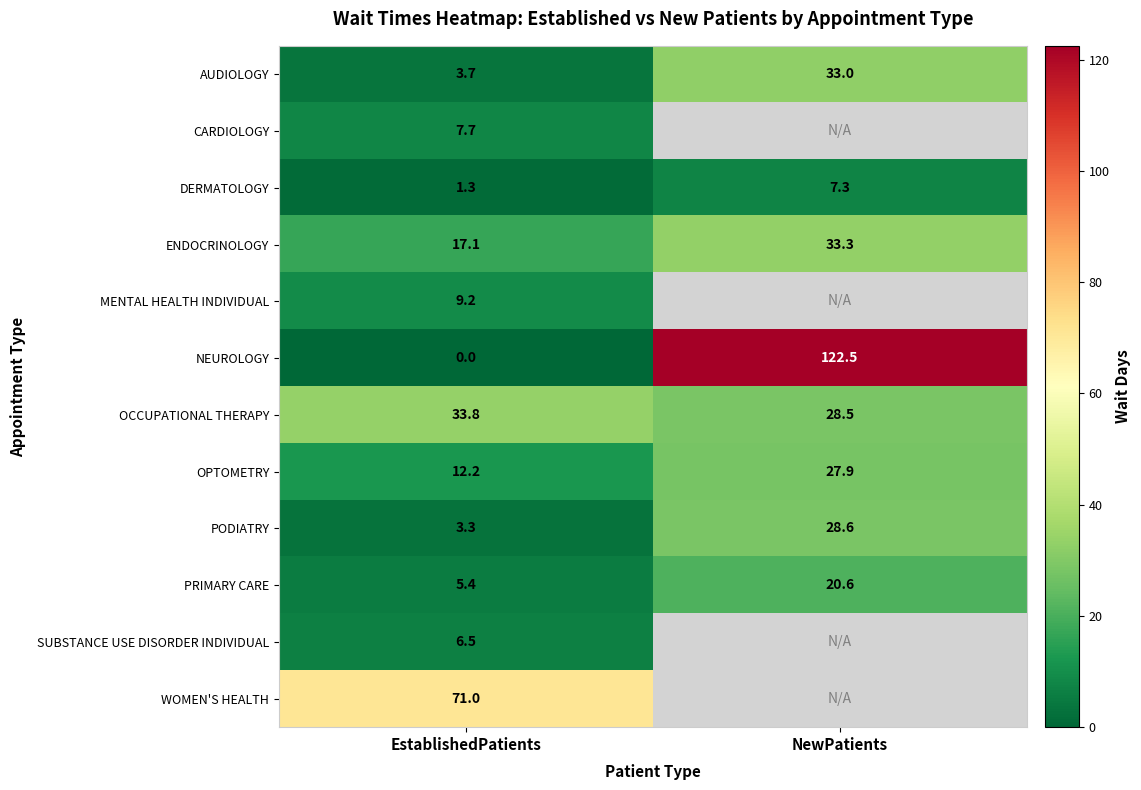

Is it true that OPTOMETRY equals 27.9 at NewPatients?

True